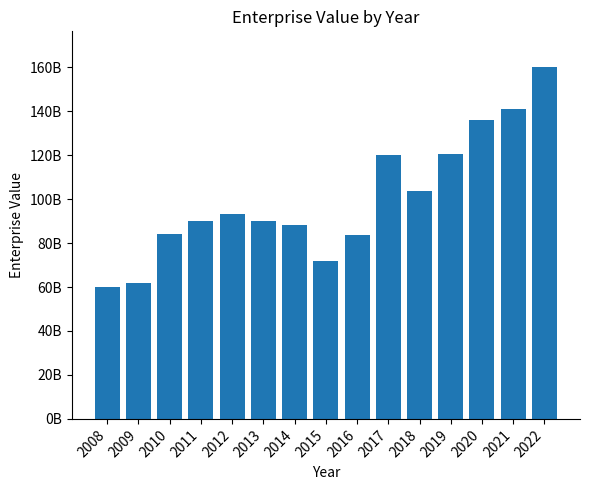

What is the difference between the second highest and second lowest values?

79177312000